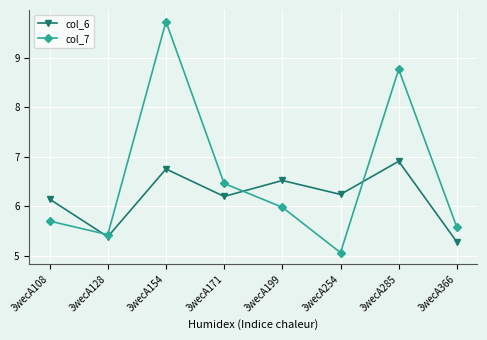

Which series changed the most between 3wecA108 and 3wecA154?

col_7